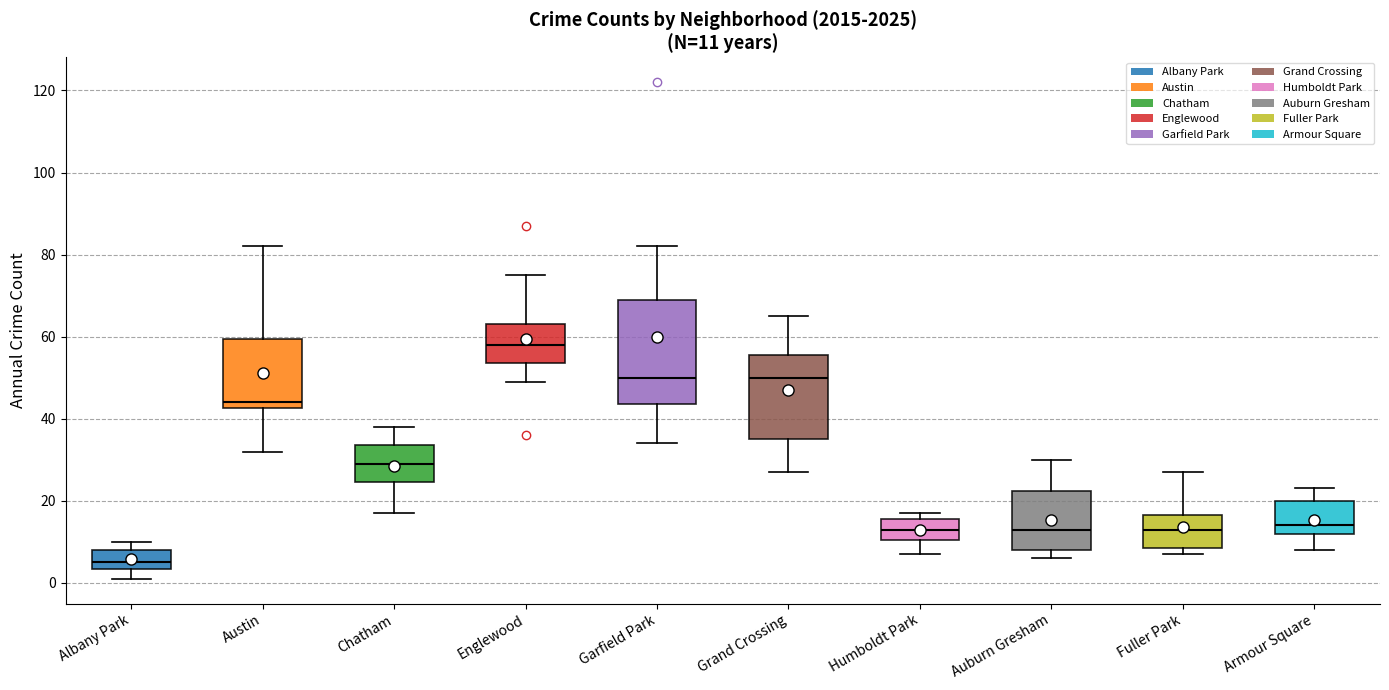

Which box is the tallest, from its lower edge to its upper edge?

Garfield Park